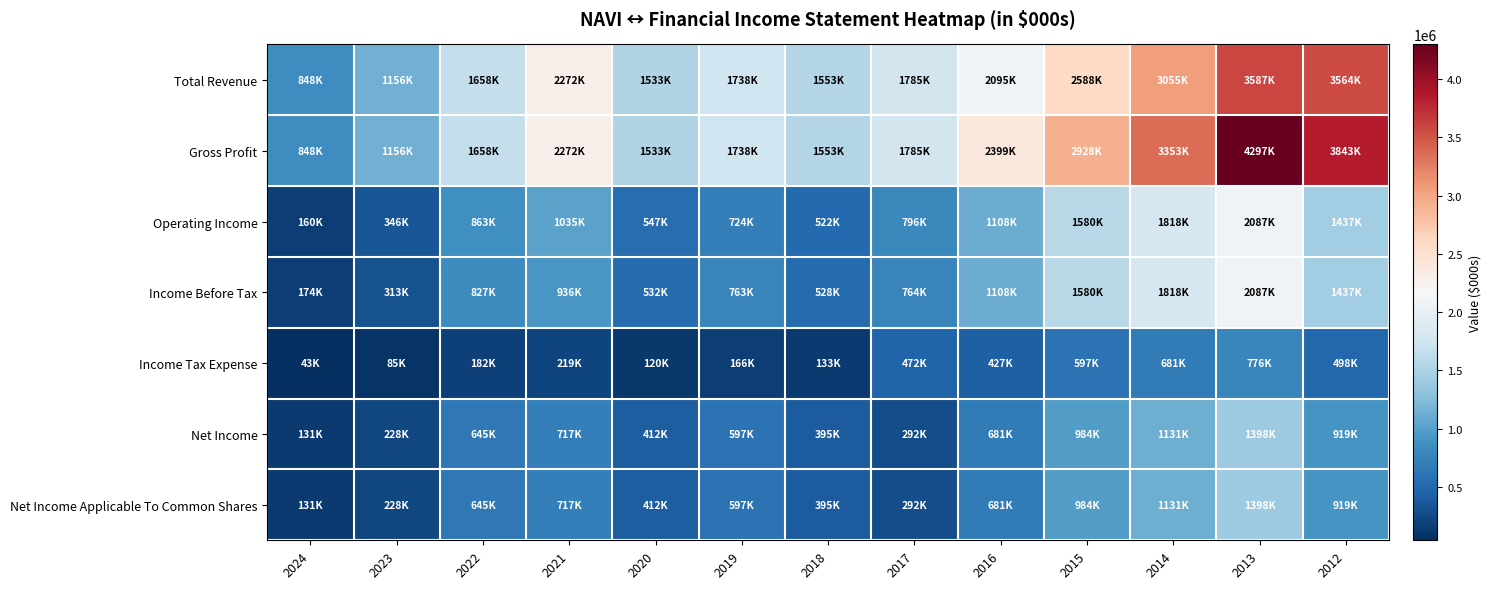

Between 2023 and 2017, which series saw the biggest shift?

Total Revenue